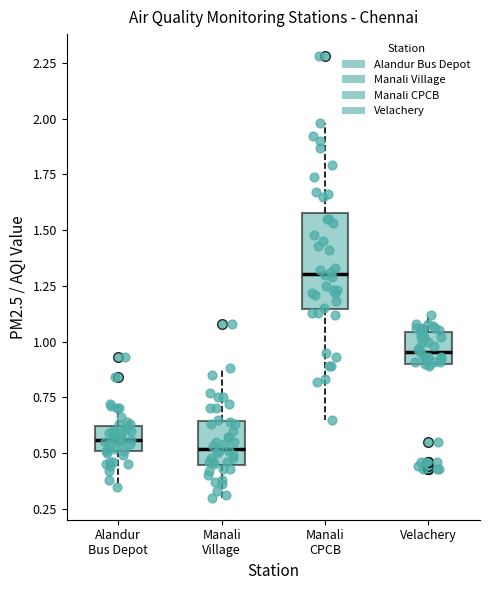

Reading left to right, transcribe this box plot: for each box, give where its median line is, the range the box spans, and where its two whiskers end, as read against the y-axis. The values are not printed on the chart, so give them approximately, as read against the axis.

Alandur Bus Depot: median 0.55, box 0.50 to 0.60, whiskers 0.35 to 0.70
Manali Village: median 0.50, box 0.45 to 0.65, whiskers 0.30 to 0.90
Manali CPCB: median 1.30, box 1.15 to 1.60, whiskers 0.65 to 2.00
Velachery: median 0.95, box 0.90 to 1.05, whiskers 0.90 to 1.10